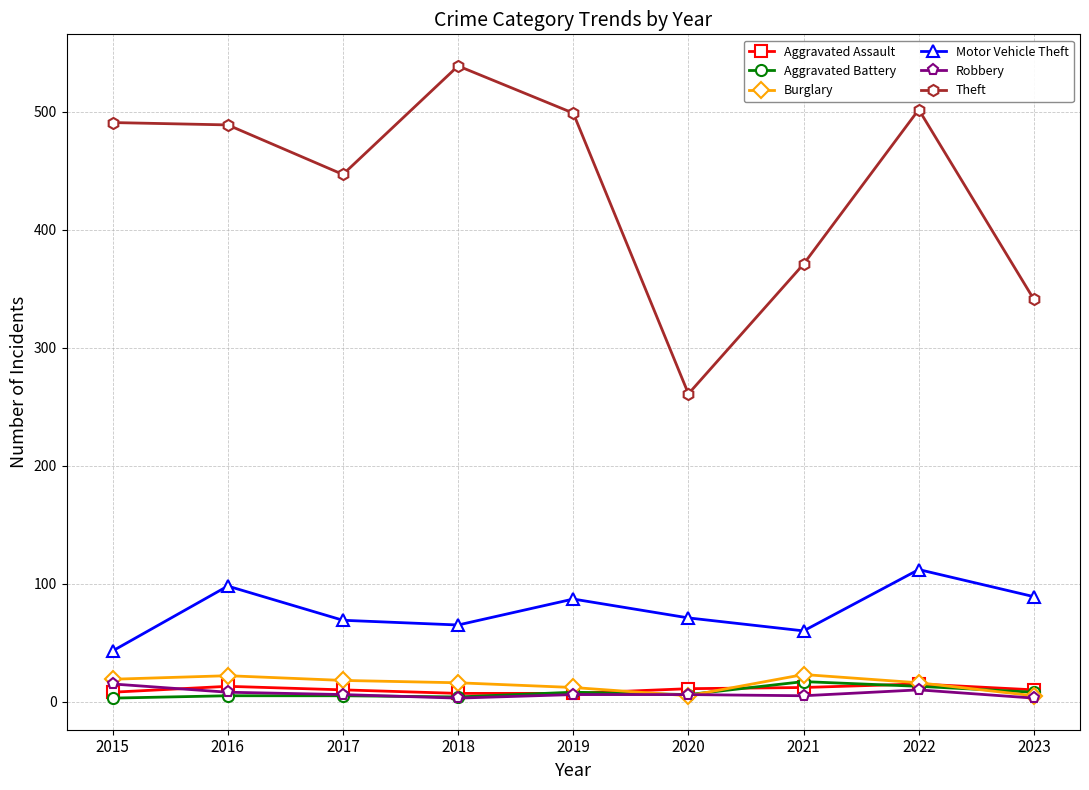

Which series has the widest spread of values?

Theft